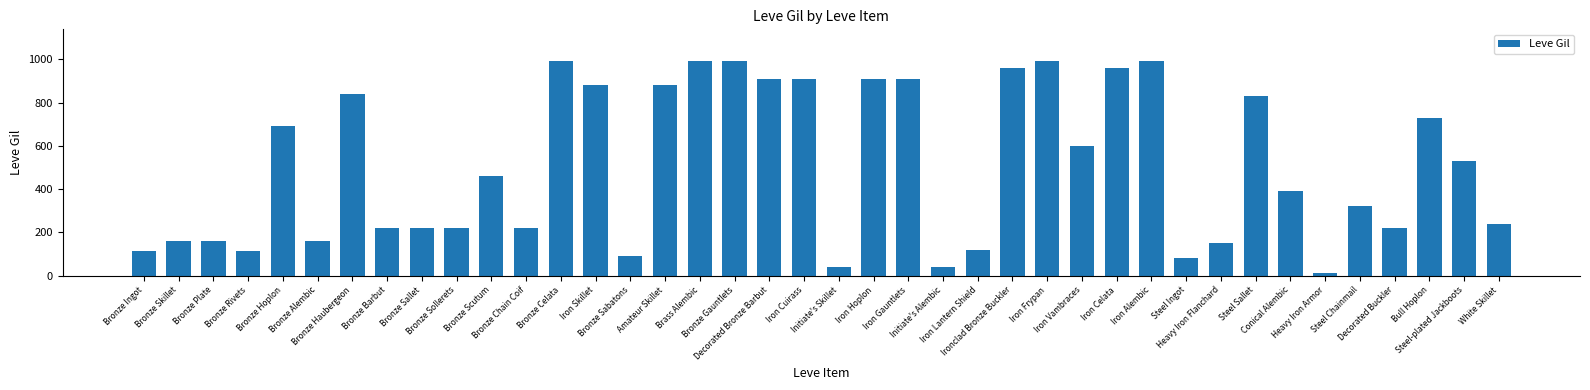

Where is the data nearest to the value 500?

Steel-plated Jackboots